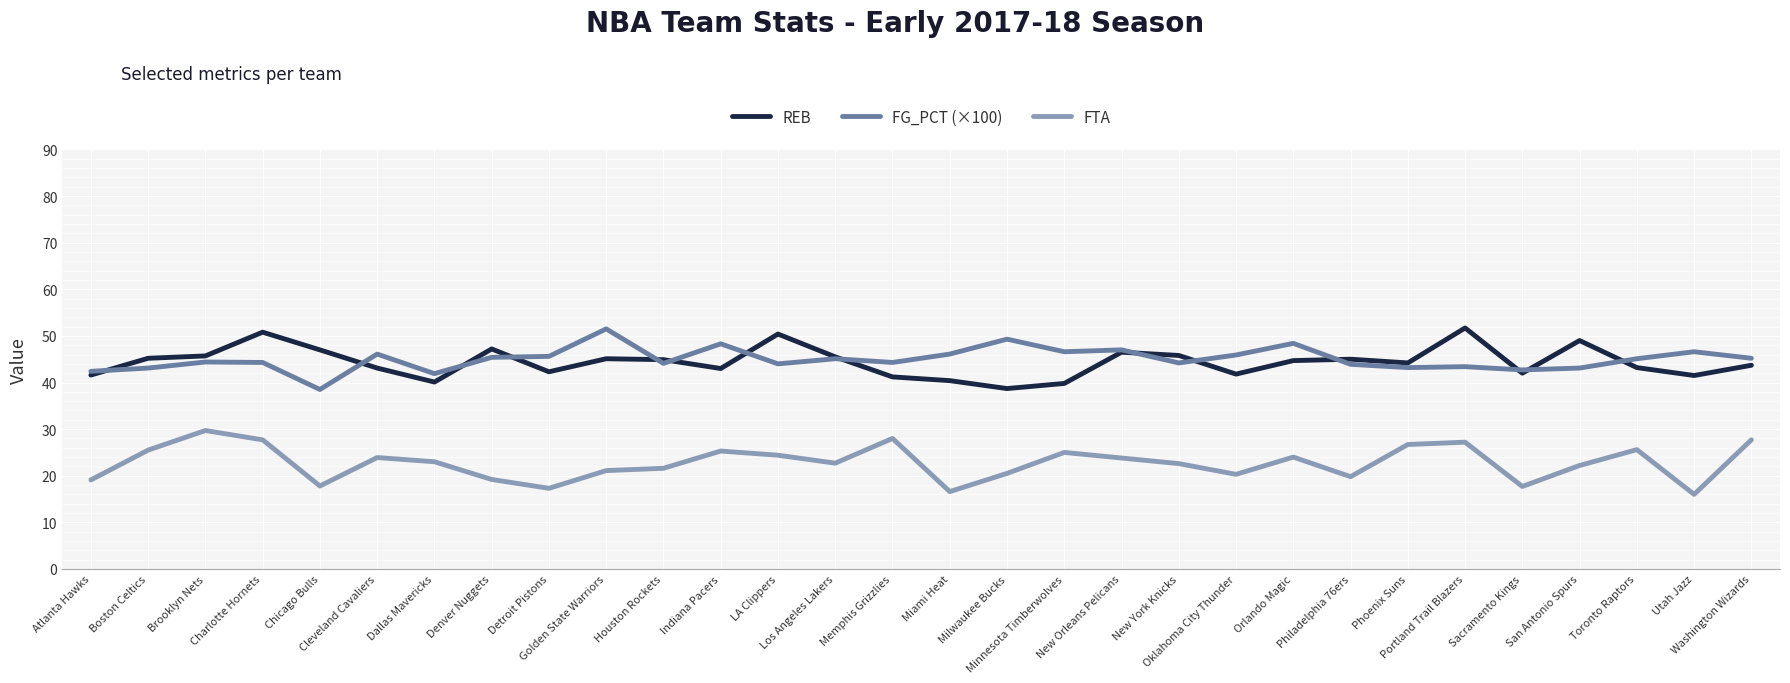

What are all the series names shown in the legend?

REB, FG_PCT (×100), FTA